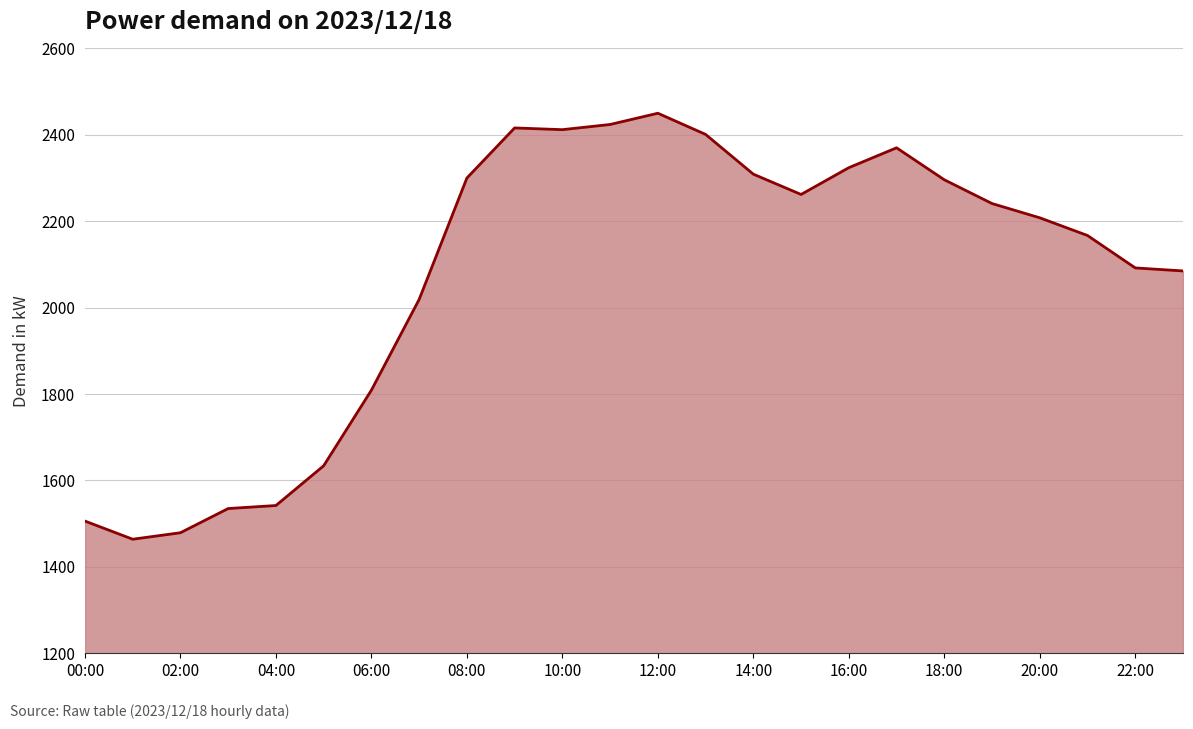

Does the chart display data point markers on the line(s)?

No